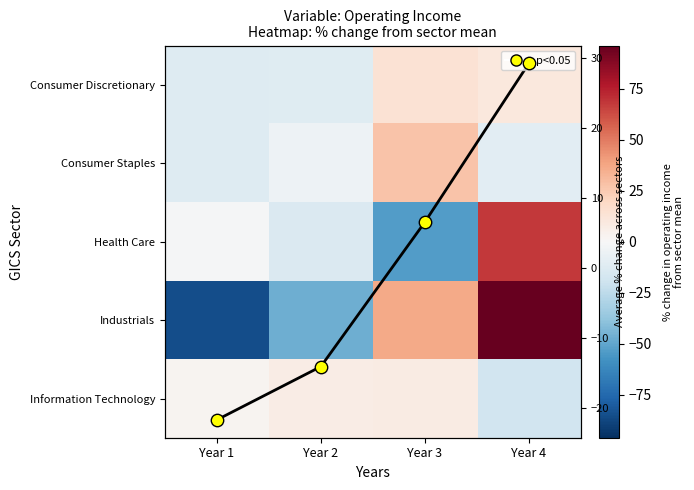

What is the minimum value shown in the chart?

-85.6